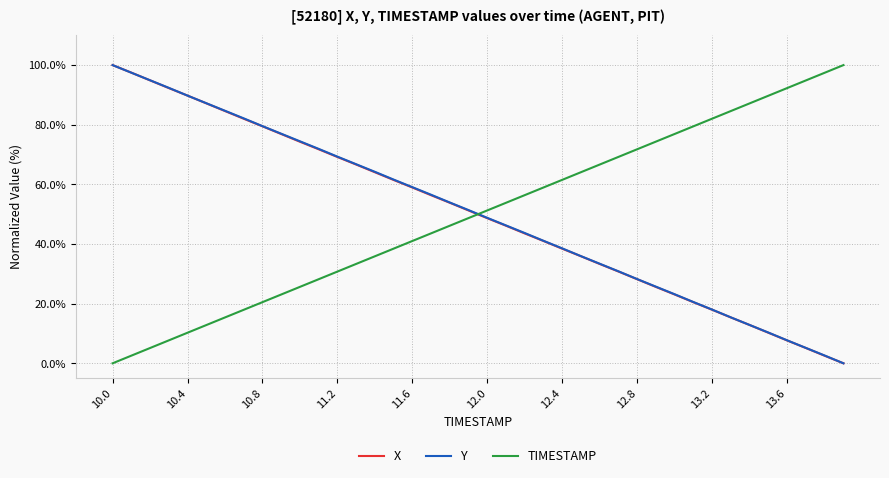

How many times do X and TIMESTAMP cross each other?

1